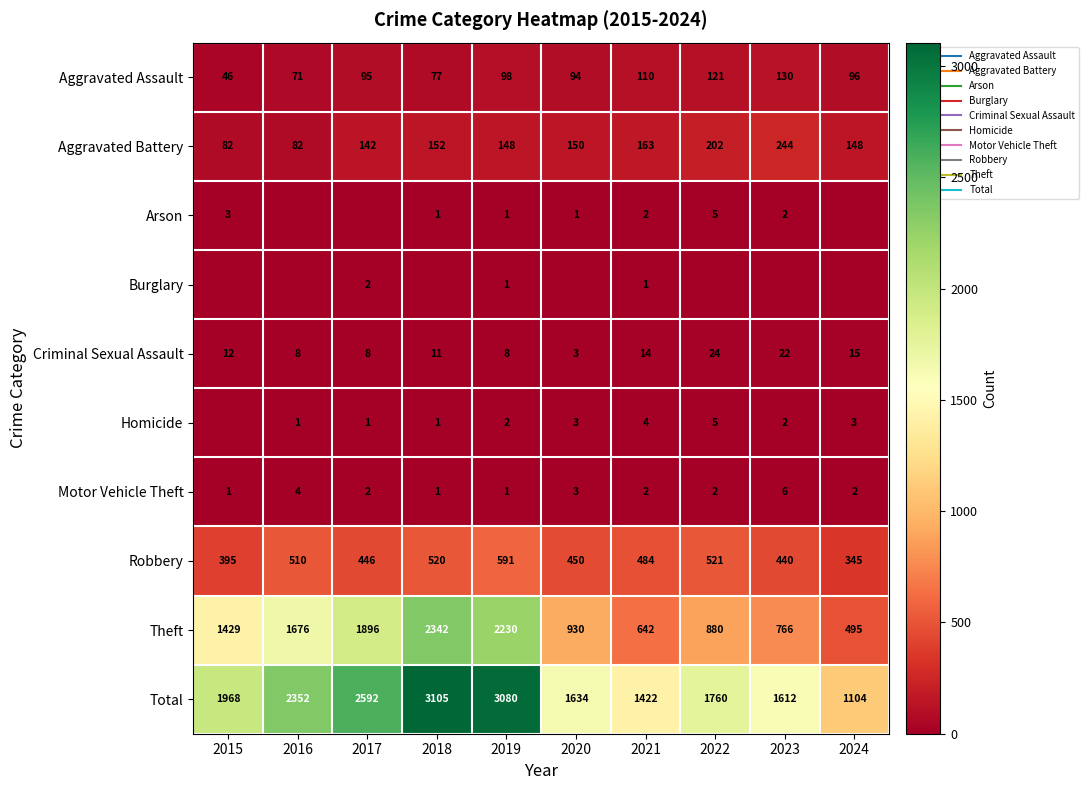

What is the spread (max minus min) of values at 2021?

1421